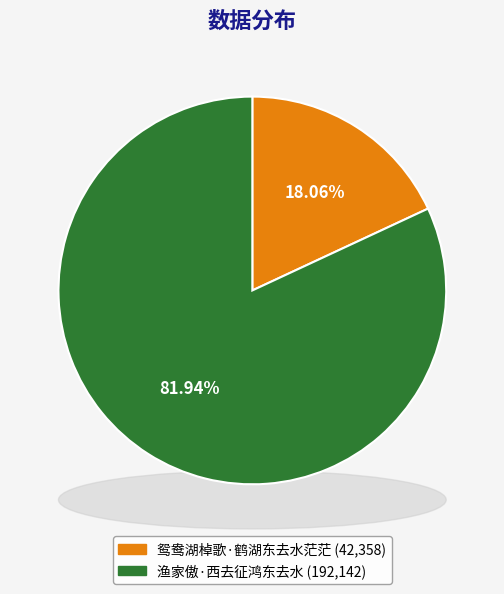

Which slice is the largest?

渔家傲·西去征鸿东去水